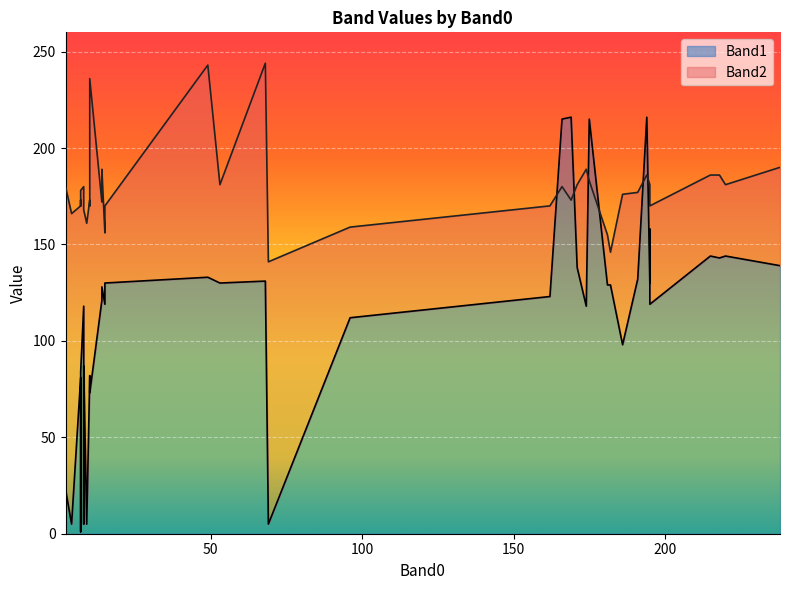

After their last crossing, which series has the higher values: Band2 or Band1?

Band2